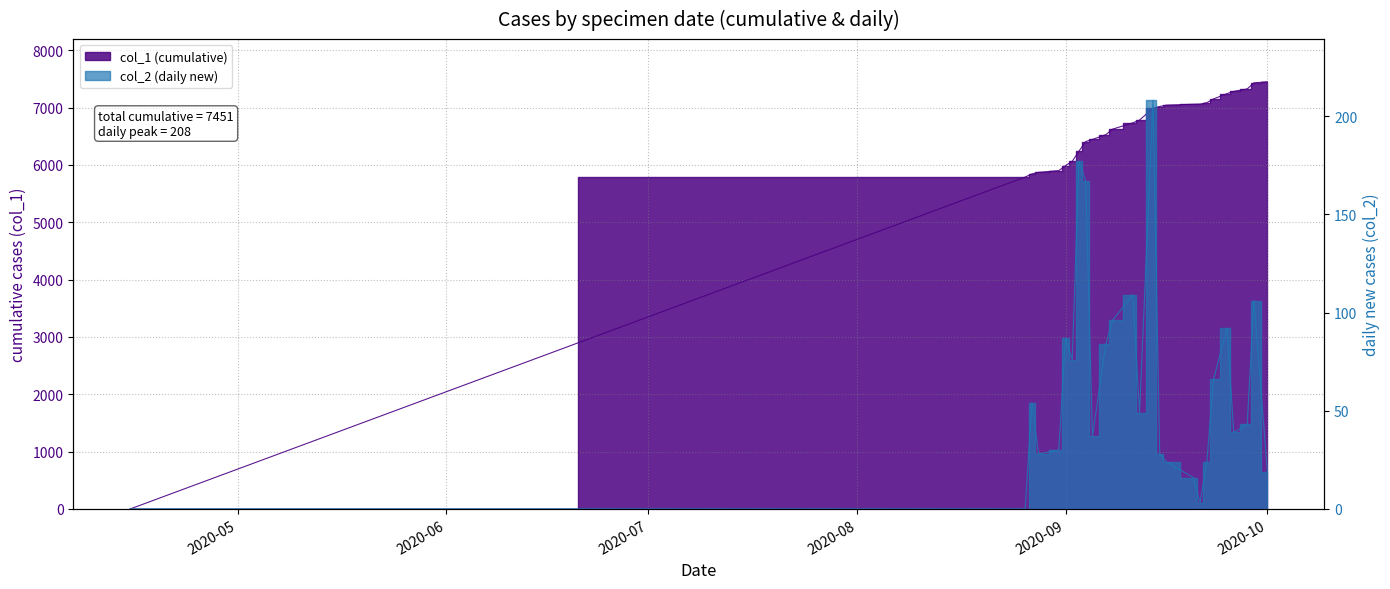

Which category has the highest value in the col_2 series?

2020-09-14